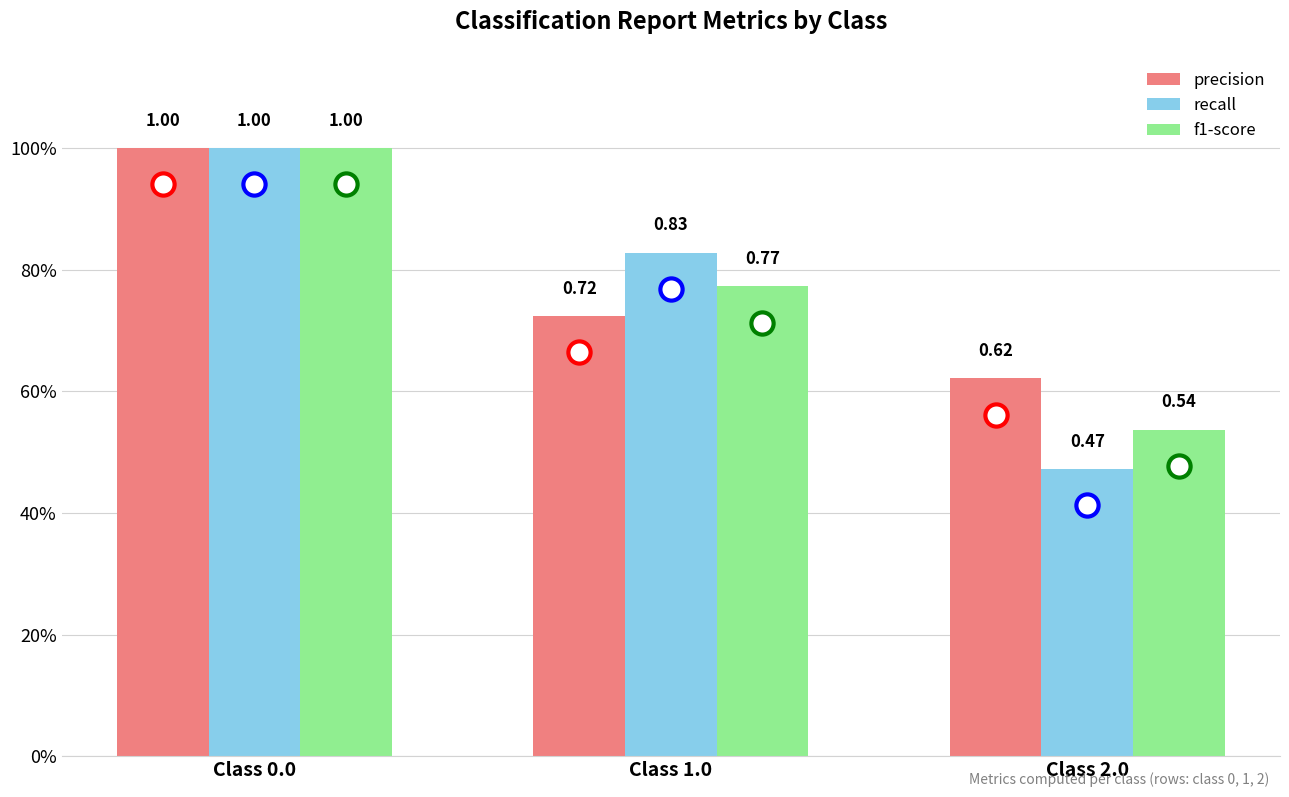

Reading left to right, transcribe all the data shown in this chart.

precision: Class 0.0=1.0	Class 1.0=0.7	Class 2.0=0.6
recall: Class 0.0=1.0	Class 1.0=0.8	Class 2.0=0.5
f1-score: Class 0.0=1.0	Class 1.0=0.8	Class 2.0=0.5